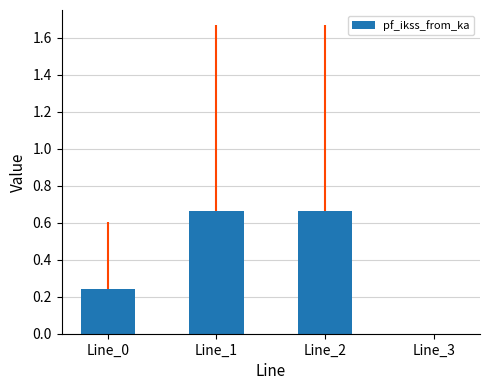

What is the sum of the values at Line_1 and Line_0?

0.9